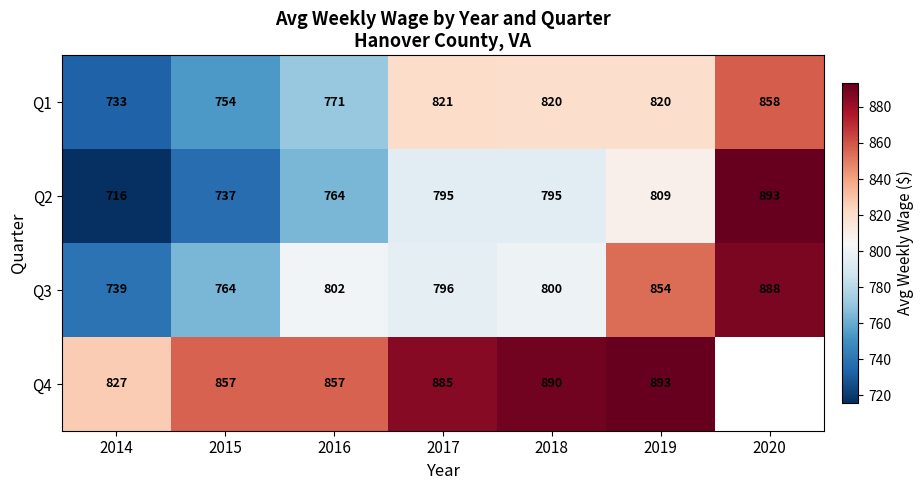

What is the sum of the Q3 values at 2020 and 2016?

1690